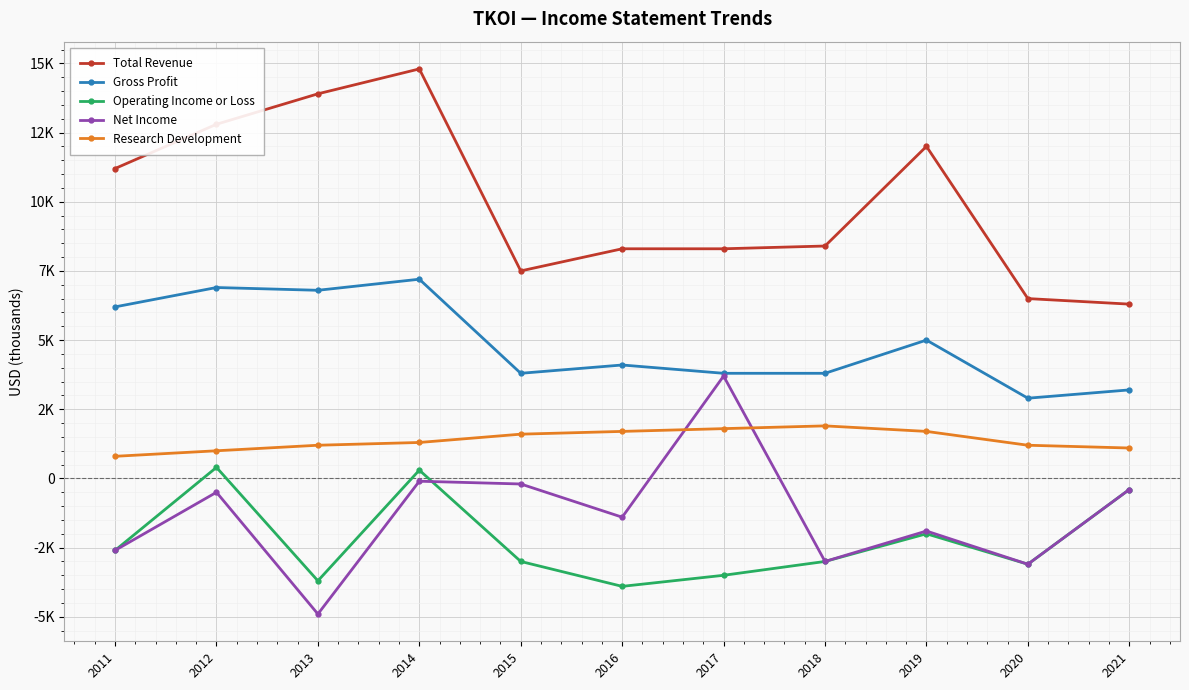

What is the total value across all series at 2014?

23500